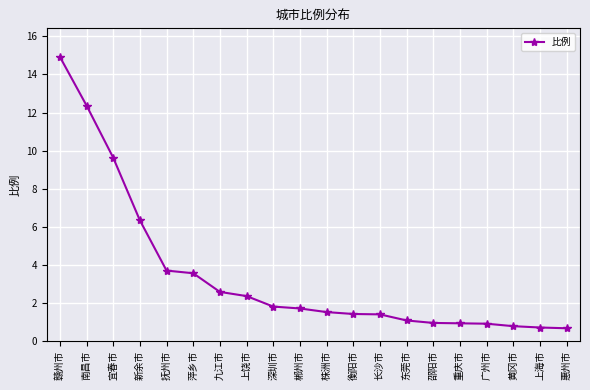

What is the ratio of the value at 新余市 to the value at 赣州市?

0.4